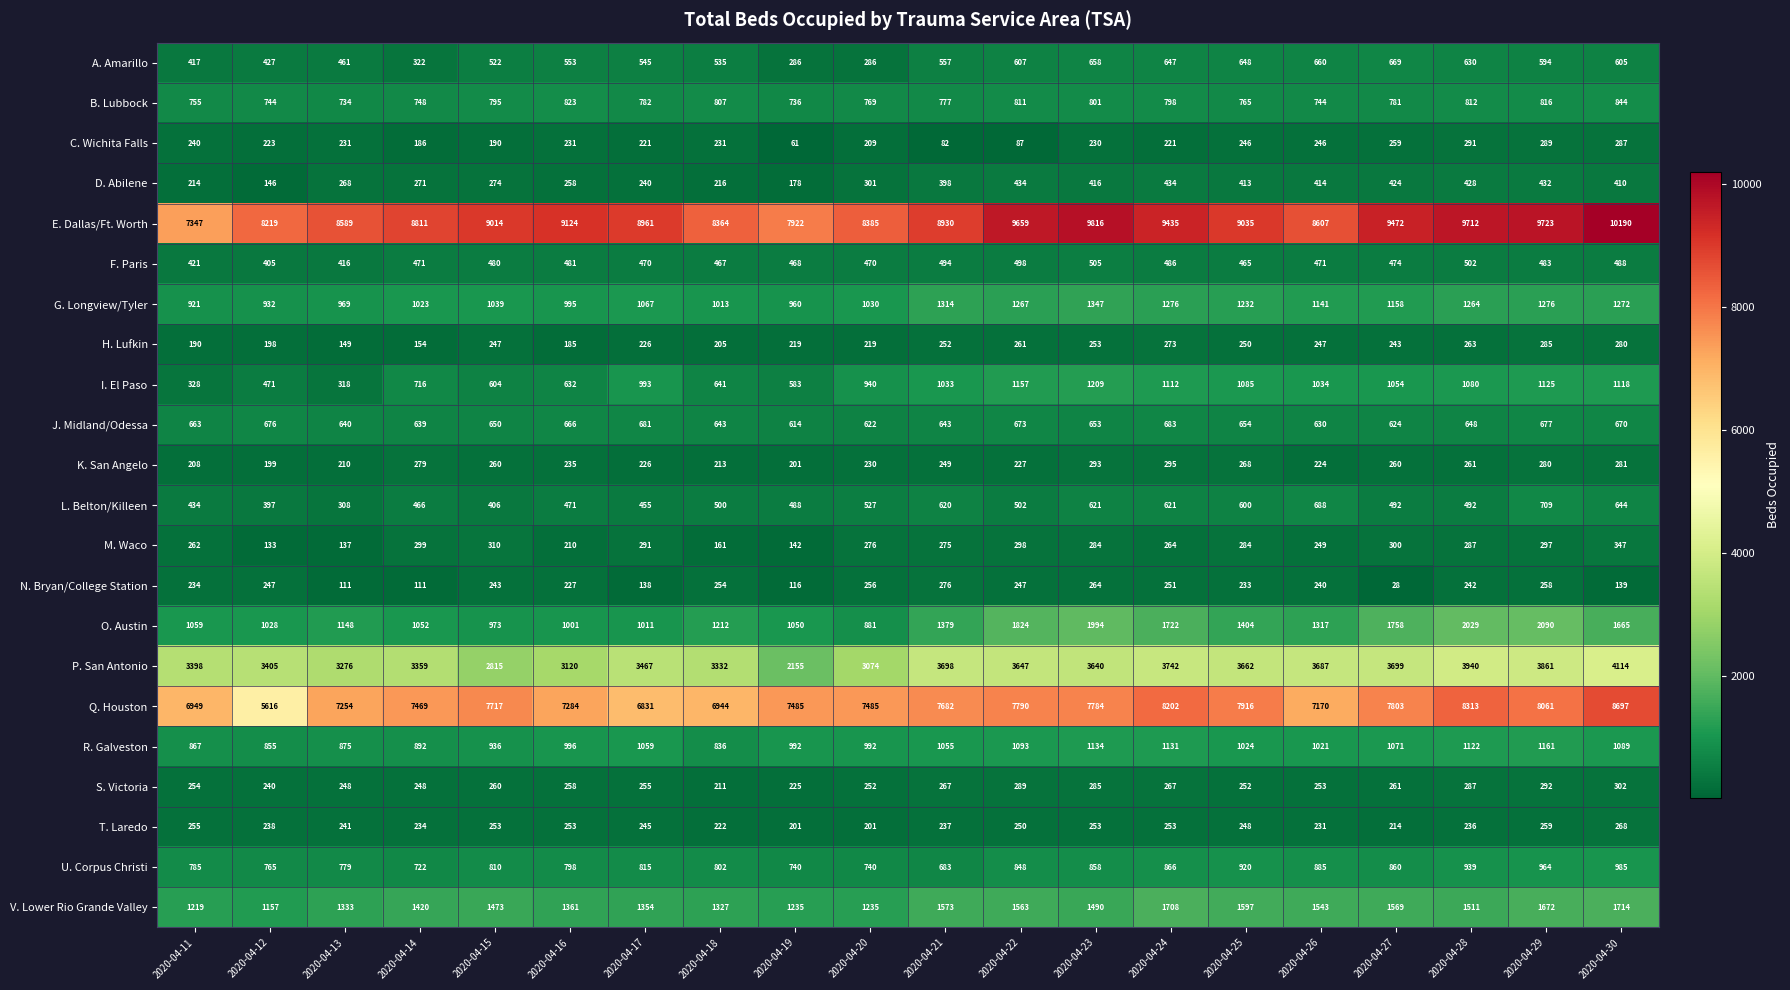

What is the greatest value displayed?

10190